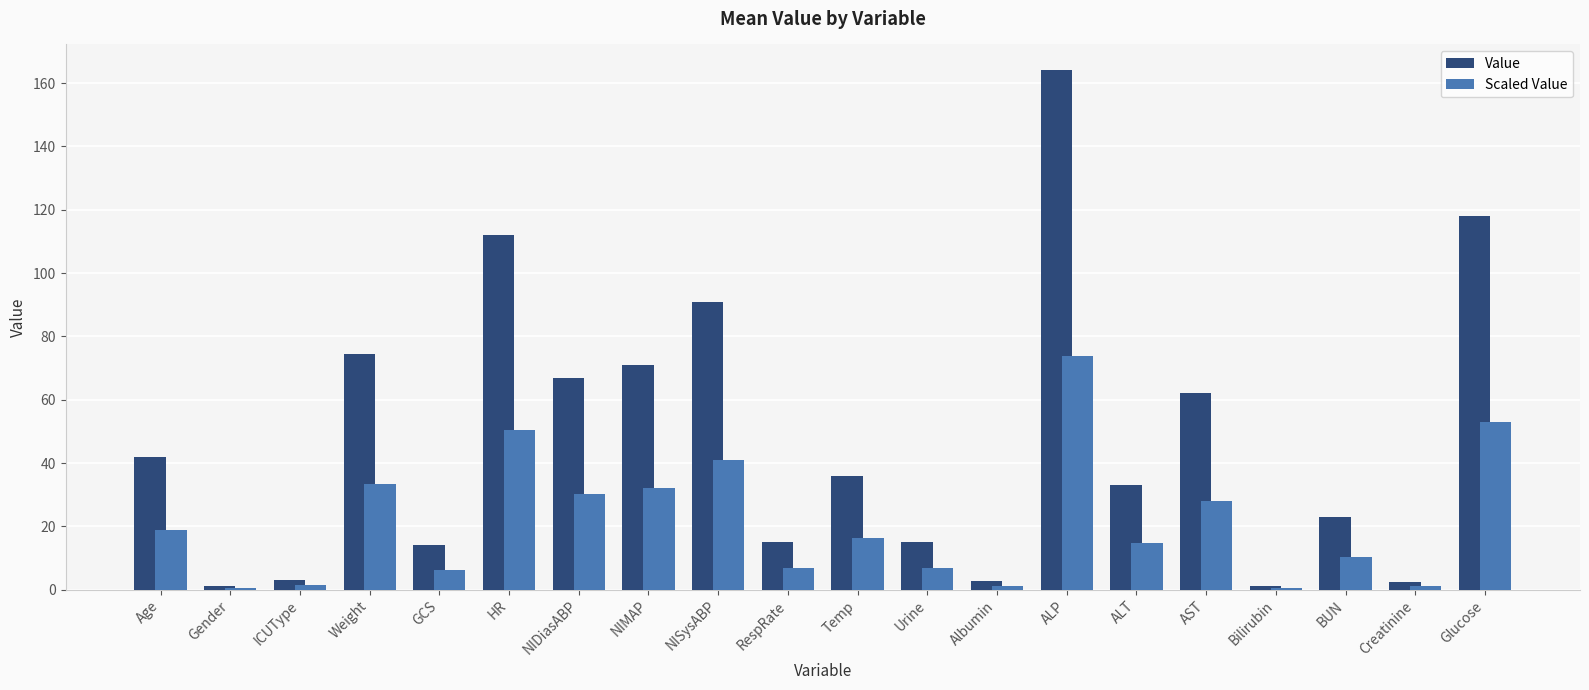

What is the highest value of the Scaled Value series?

73.8